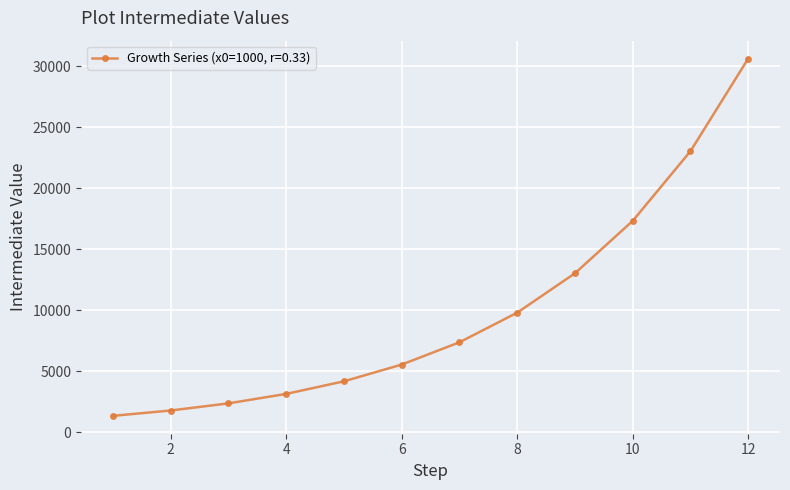

What is the maximum value shown in the chart?

30635.1